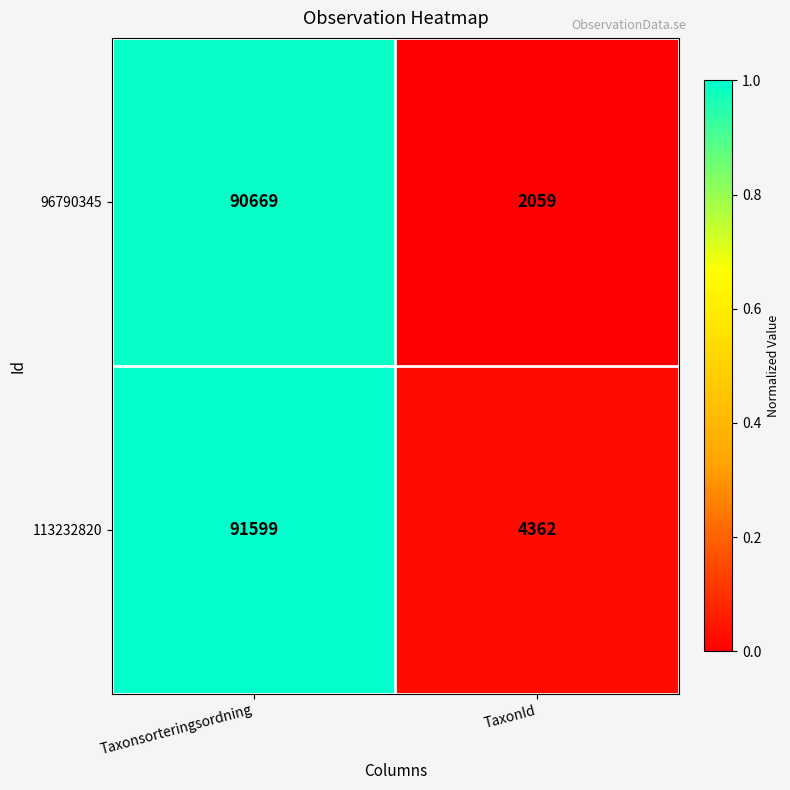

List the series in order of their peak value, lowest first.

96790345, 113232820